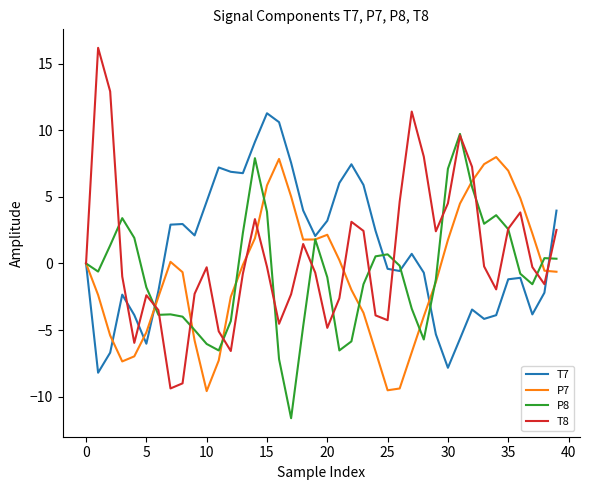

How many interior local peaks does the T7 series have?

8